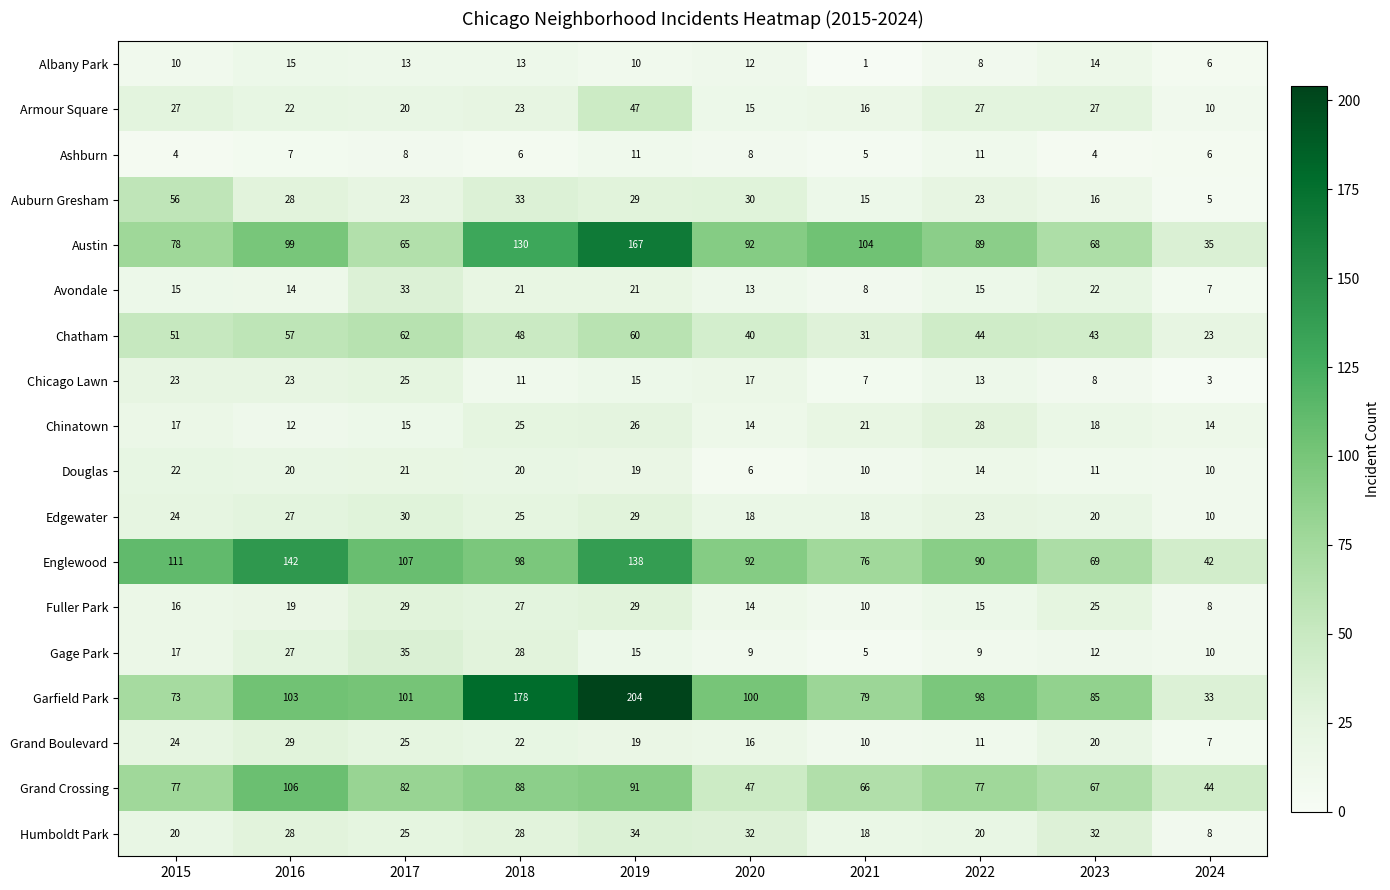

What is the difference between the maximum and minimum values in the Chinatown series?

16